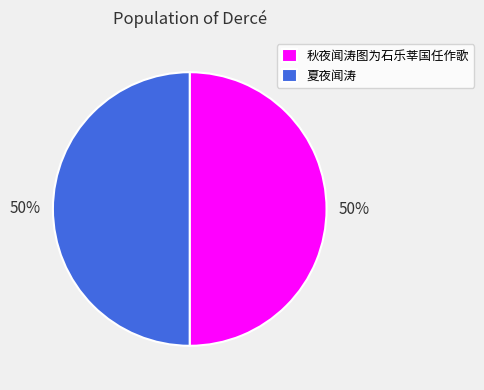

Approximately how many times larger is the value at 秋夜闻涛图为石乐莘国任作歌 compared to 夏夜闻涛?

1.0